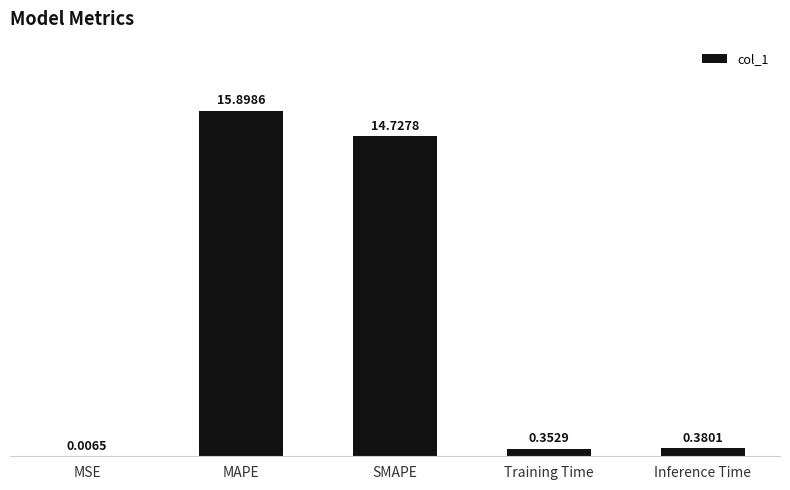

What is the change in value from MSE to Inference Time?

+0.4